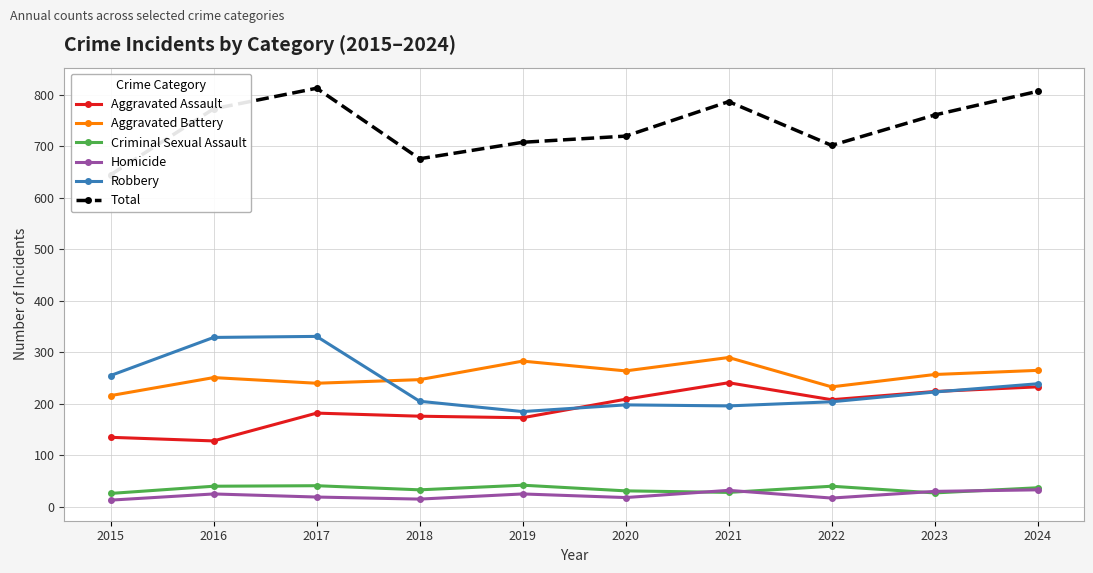

What is the difference between the maximum and minimum values in the Total series?

168